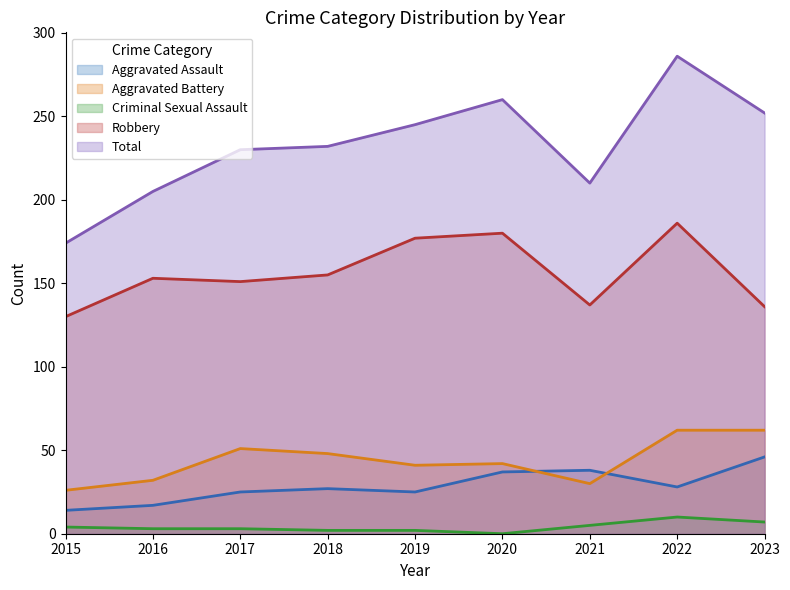

Which series changed the most between 2015 and 2022?

Total